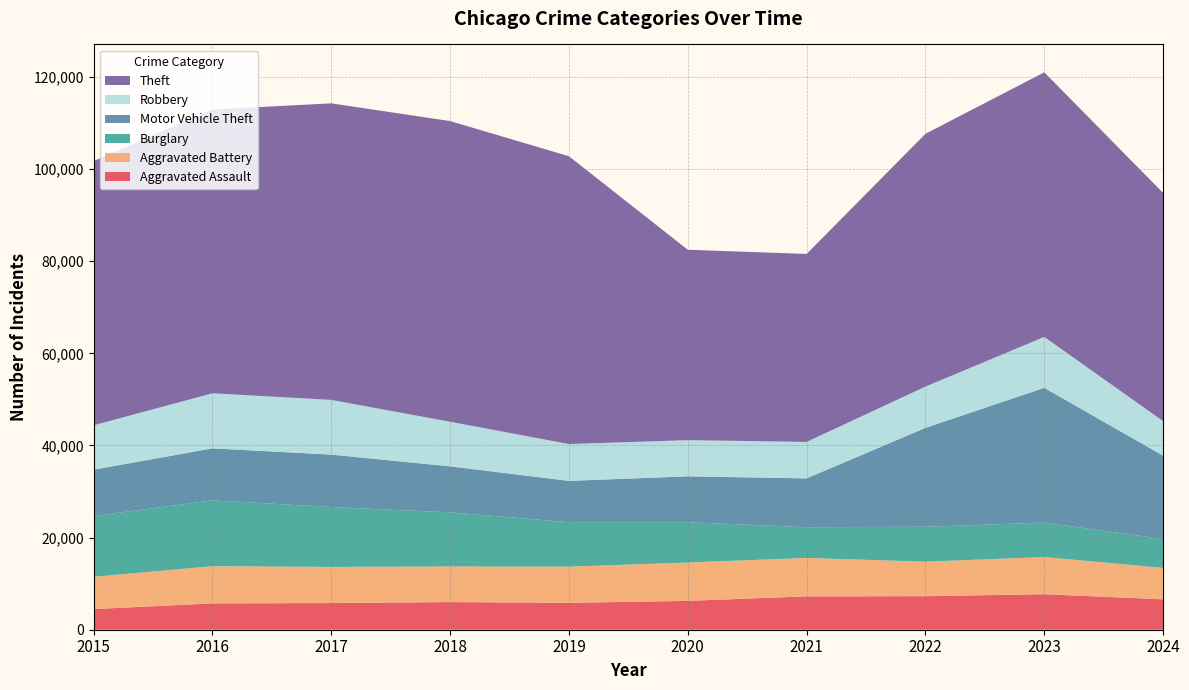

Reading left to right, what are all the values shown in this chart?

Aggravated Assault: 2015=4480	2016=5713	2017=5793	2018=6002	2019=5841	2020=6265	2021=7242	2022=7280	2023=7710	2024=6601
Aggravated Battery: 2015=7019	2016=8086	2017=7845	2018=7735	2019=7858	2020=8321	2021=8347	2022=7492	2023=8077	2024=6821
Burglary: 2015=13184	2016=14289	2017=13001	2018=11747	2019=9638	2020=8758	2021=6662	2022=7592	2023=7483	2024=6264
Motor Vehicle Theft: 2015=10068	2016=11285	2017=11380	2018=9985	2019=8978	2020=9959	2021=10604	2022=21463	2023=29250	2024=18102
Robbery: 2015=9638	2016=11960	2017=11880	2018=9681	2019=7995	2020=7855	2021=7920	2022=8963	2023=11053	2024=7496
Theft: 2015=57351	2016=61623	2017=64386	2018=65290	2019=62495	2020=41341	2021=40816	2022=54887	2023=57452	2024=49550